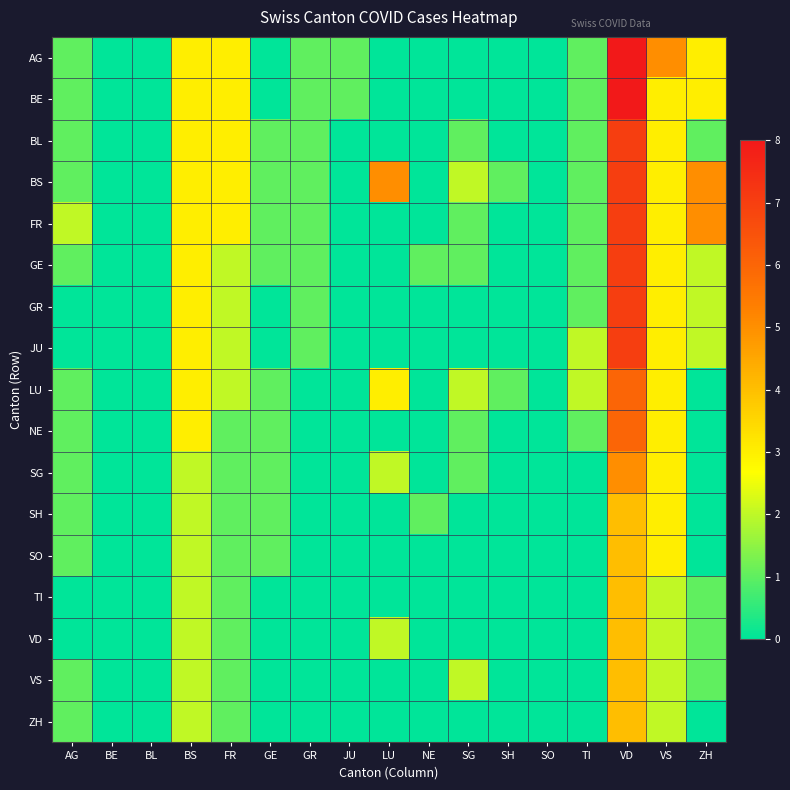

Reading left to right, extract all data points from this chart.

AG: AG=1	BE=0	BL=0	BS=3	FR=3	GE=0	GR=1	JU=1	LU=0	NE=0	SG=0	SH=0	SO=0	TI=1	VD=8	VS=5	ZH=3
BE: AG=1	BE=0	BL=0	BS=3	FR=3	GE=0	GR=1	JU=1	LU=0	NE=0	SG=0	SH=0	SO=0	TI=1	VD=8	VS=3	ZH=3
BL: AG=1	BE=0	BL=0	BS=3	FR=3	GE=1	GR=1	JU=0	LU=0	NE=0	SG=1	SH=0	SO=0	TI=1	VD=7	VS=3	ZH=1
BS: AG=1	BE=0	BL=0	BS=3	FR=3	GE=1	GR=1	JU=0	LU=5	NE=0	SG=2	SH=1	SO=0	TI=1	VD=7	VS=3	ZH=5
FR: AG=2	BE=0	BL=0	BS=3	FR=3	GE=1	GR=1	JU=0	LU=0	NE=0	SG=1	SH=0	SO=0	TI=1	VD=7	VS=3	ZH=5
GE: AG=1	BE=0	BL=0	BS=3	FR=2	GE=1	GR=1	JU=0	LU=0	NE=1	SG=1	SH=0	SO=0	TI=1	VD=7	VS=3	ZH=2
GR: AG=0	BE=0	BL=0	BS=3	FR=2	GE=0	GR=1	JU=0	LU=0	NE=0	SG=0	SH=0	SO=0	TI=1	VD=7	VS=3	ZH=2
JU: AG=0	BE=0	BL=0	BS=3	FR=2	GE=0	GR=1	JU=0	LU=0	NE=0	SG=0	SH=0	SO=0	TI=2	VD=7	VS=3	ZH=2
LU: AG=1	BE=0	BL=0	BS=3	FR=2	GE=1	GR=0	JU=0	LU=3	NE=0	SG=2	SH=1	SO=0	TI=2	VD=6	VS=3	ZH=0
NE: AG=1	BE=0	BL=0	BS=3	FR=1	GE=1	GR=0	JU=0	LU=0	NE=0	SG=1	SH=0	SO=0	TI=1	VD=6	VS=3	ZH=0
SG: AG=1	BE=0	BL=0	BS=2	FR=1	GE=1	GR=0	JU=0	LU=2	NE=0	SG=1	SH=0	SO=0	TI=0	VD=5	VS=3	ZH=0
SH: AG=1	BE=0	BL=0	BS=2	FR=1	GE=1	GR=0	JU=0	LU=0	NE=1	SG=0	SH=0	SO=0	TI=0	VD=4	VS=3	ZH=0
SO: AG=1	BE=0	BL=0	BS=2	FR=1	GE=1	GR=0	JU=0	LU=0	NE=0	SG=0	SH=0	SO=0	TI=0	VD=4	VS=3	ZH=0
TI: AG=0	BE=0	BL=0	BS=2	FR=1	GE=0	GR=0	JU=0	LU=0	NE=0	SG=0	SH=0	SO=0	TI=0	VD=4	VS=2	ZH=1
VD: AG=0	BE=0	BL=0	BS=2	FR=1	GE=0	GR=0	JU=0	LU=2	NE=0	SG=0	SH=0	SO=0	TI=0	VD=4	VS=2	ZH=1
VS: AG=1	BE=0	BL=0	BS=2	FR=1	GE=0	GR=0	JU=0	LU=0	NE=0	SG=2	SH=0	SO=0	TI=0	VD=4	VS=2	ZH=1
ZH: AG=1	BE=0	BL=0	BS=2	FR=1	GE=0	GR=0	JU=0	LU=0	NE=0	SG=0	SH=0	SO=0	TI=0	VD=4	VS=2	ZH=0